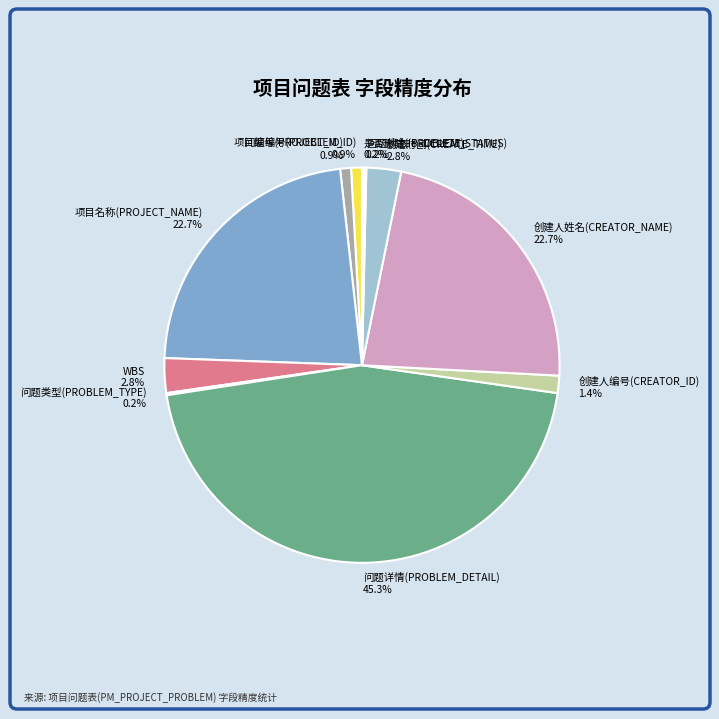

Which category has the biggest portion of the pie?

问题详情(PROBLEM_DETAIL)